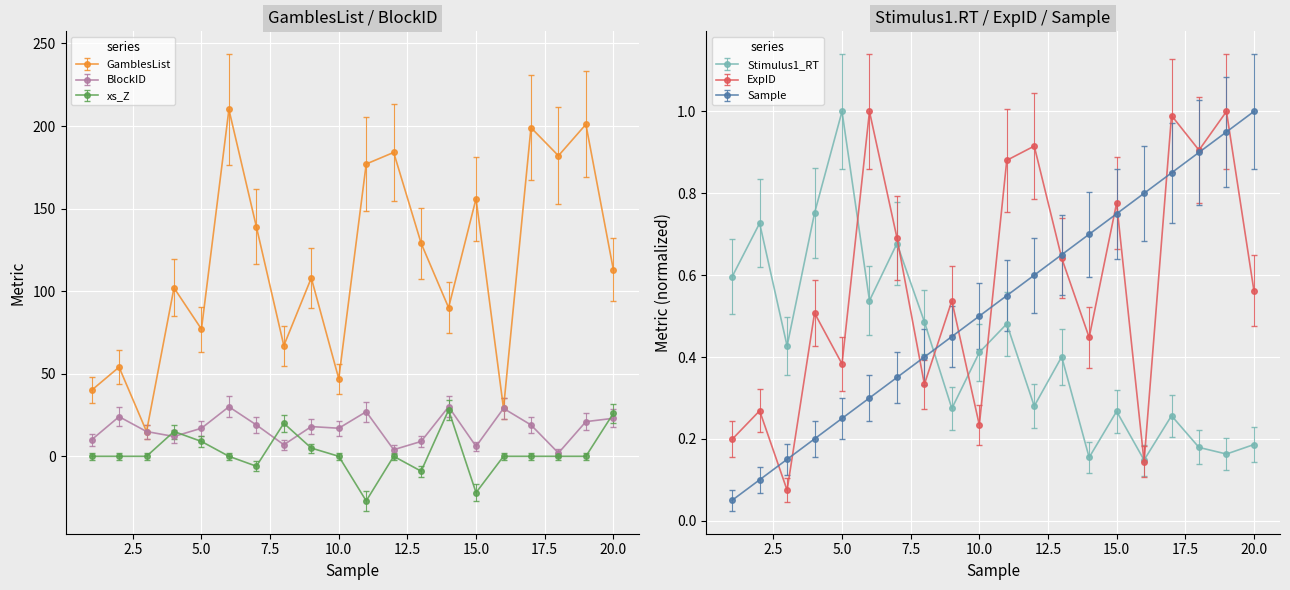

What are all the series names shown in the legend?

GamblesList, Sample, ExpID, Stimulus1_RT, xs_Z, BlockID